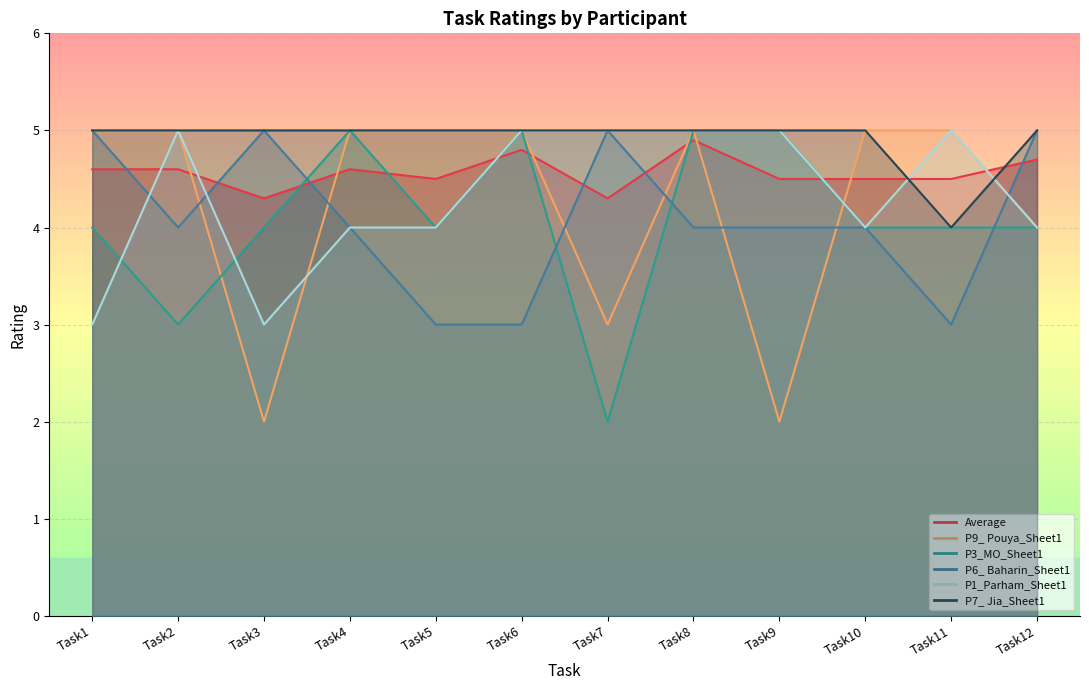

Reading left to right, extract all data points from this chart.

Average: Task1=4.6	Task2=4.6	Task3=4.3	Task4=4.6	Task5=4.5	Task6=4.8	Task7=4.3	Task8=4.9	Task9=4.5	Task10=4.5	Task11=4.5	Task12=4.7
P9_ Pouya_Sheet1: Task1=5.0	Task2=5.0	Task3=2.0	Task4=5.0	Task5=5.0	Task6=5.0	Task7=3.0	Task8=5.0	Task9=2.0	Task10=5.0	Task11=5.0	Task12=4.0
P3_MO_Sheet1: Task1=4.0	Task2=3.0	Task3=4.0	Task4=5.0	Task5=4.0	Task6=5.0	Task7=2.0	Task8=5.0	Task9=5.0	Task10=4.0	Task11=4.0	Task12=4.0
P6_ Baharin_Sheet1: Task1=5.0	Task2=4.0	Task3=5.0	Task4=4.0	Task5=3.0	Task6=3.0	Task7=5.0	Task8=4.0	Task9=4.0	Task10=4.0	Task11=3.0	Task12=5.0
P1_Parham_Sheet1: Task1=3.0	Task2=5.0	Task3=3.0	Task4=4.0	Task5=4.0	Task6=5.0	Task7=5.0	Task8=5.0	Task9=5.0	Task10=4.0	Task11=5.0	Task12=4.0
P7_ Jia_Sheet1: Task1=5.0	Task2=5.0	Task3=5.0	Task4=5.0	Task5=5.0	Task6=5.0	Task7=5.0	Task8=5.0	Task9=5.0	Task10=5.0	Task11=4.0	Task12=5.0